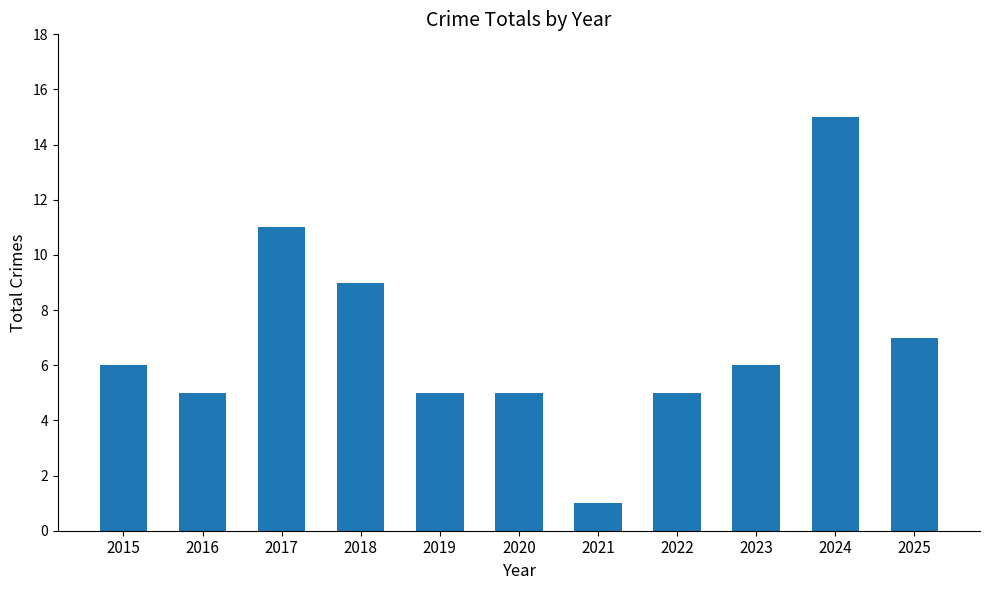

What is the difference between the maximum and second lowest values?

10